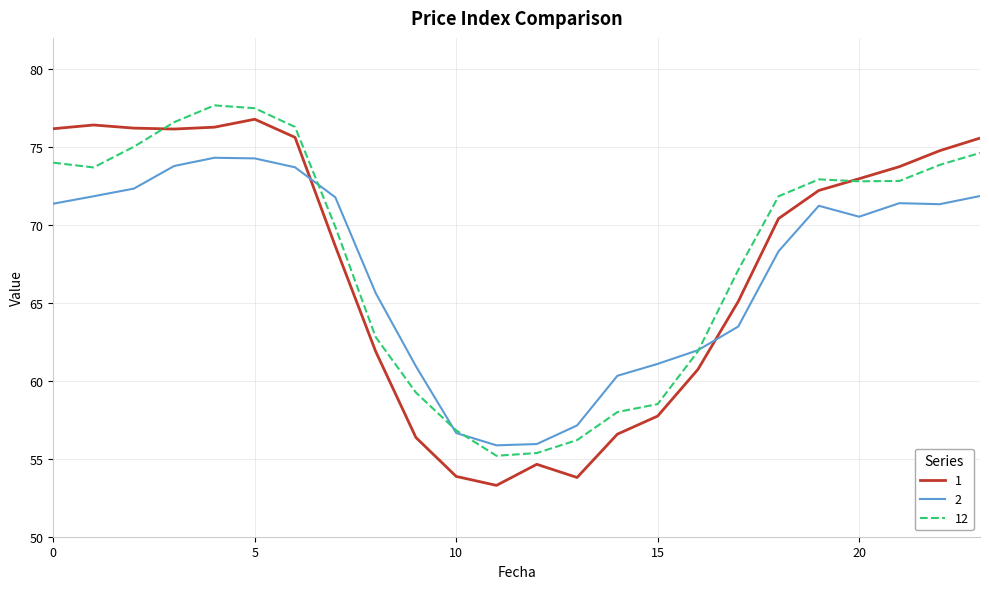

How many lines are shown in the chart?

3